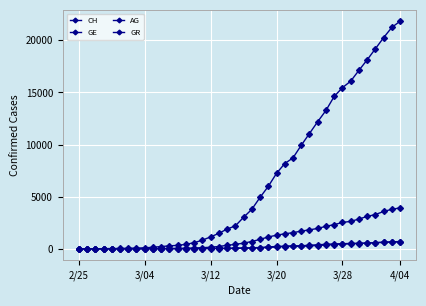

Count the number of data series in this chart.

4